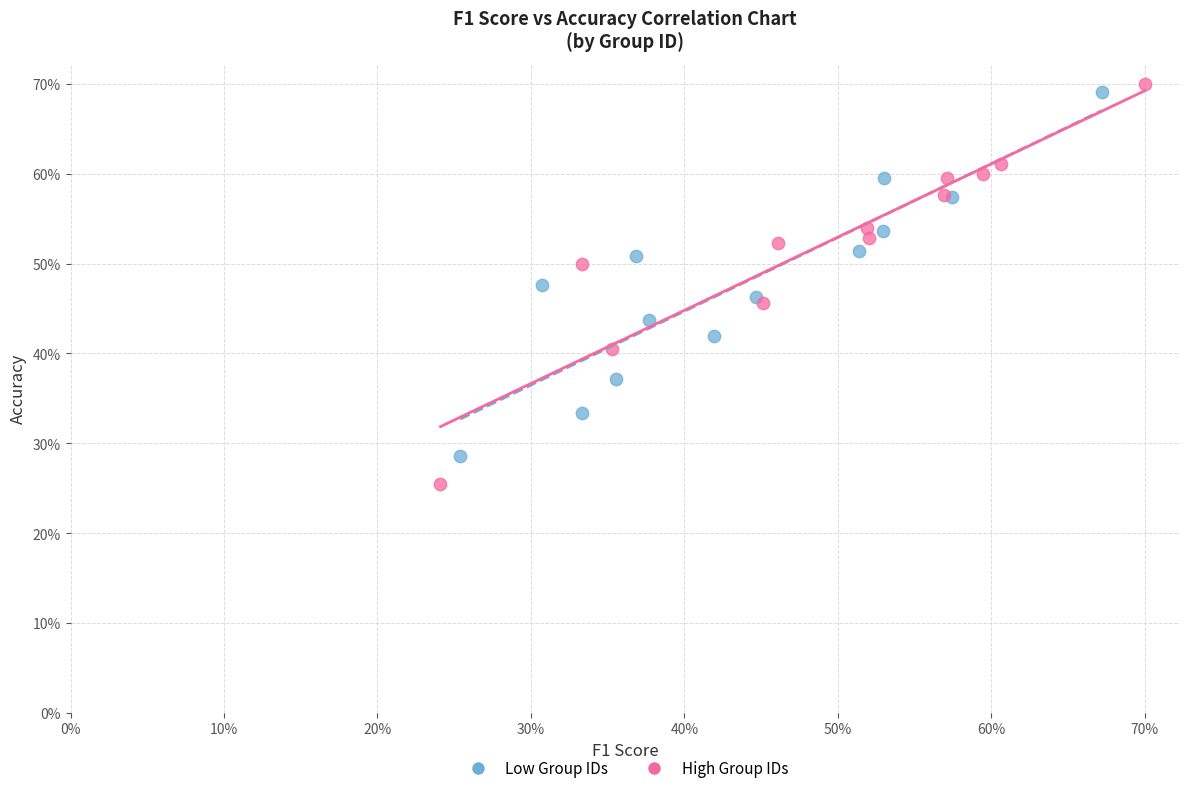

What are all the series names shown in the legend?

Low Group IDs, High Group IDs